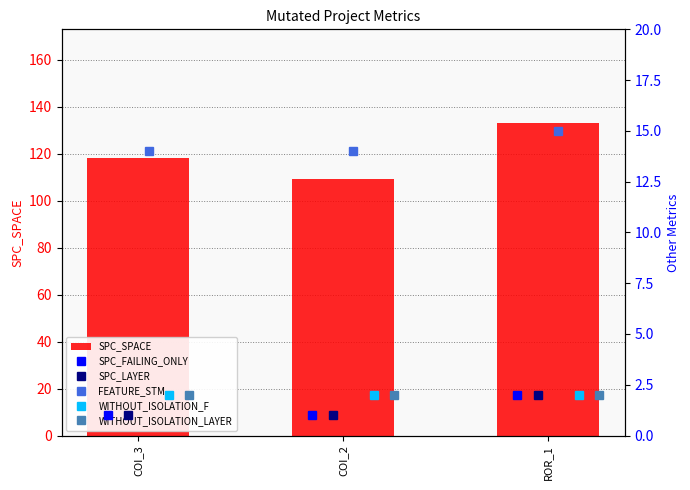

What is the difference between the maximum and second lowest values in the SPC_SPACE series?

15